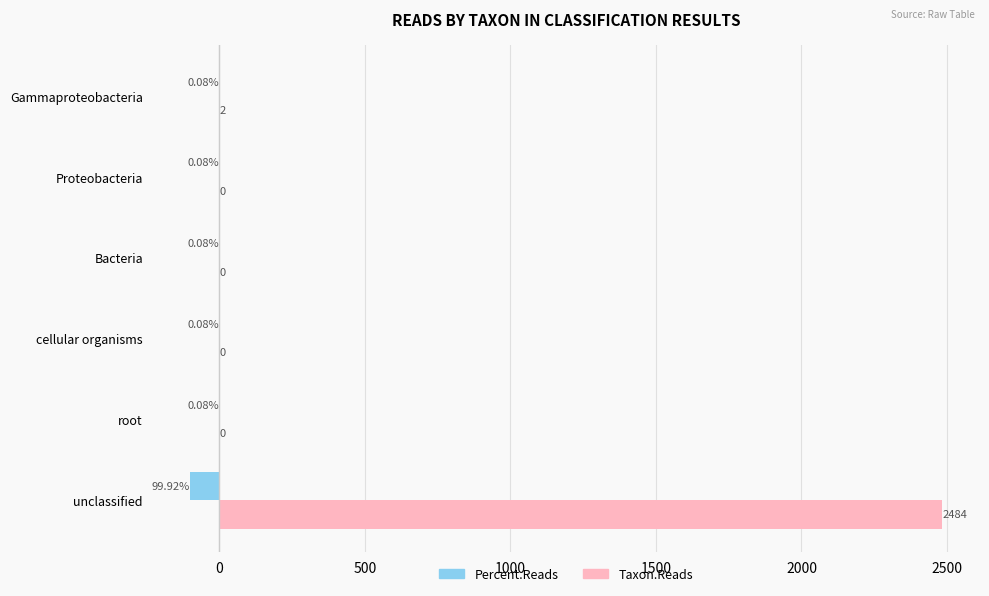

Which series has the largest total across all categories?

Taxon.Reads